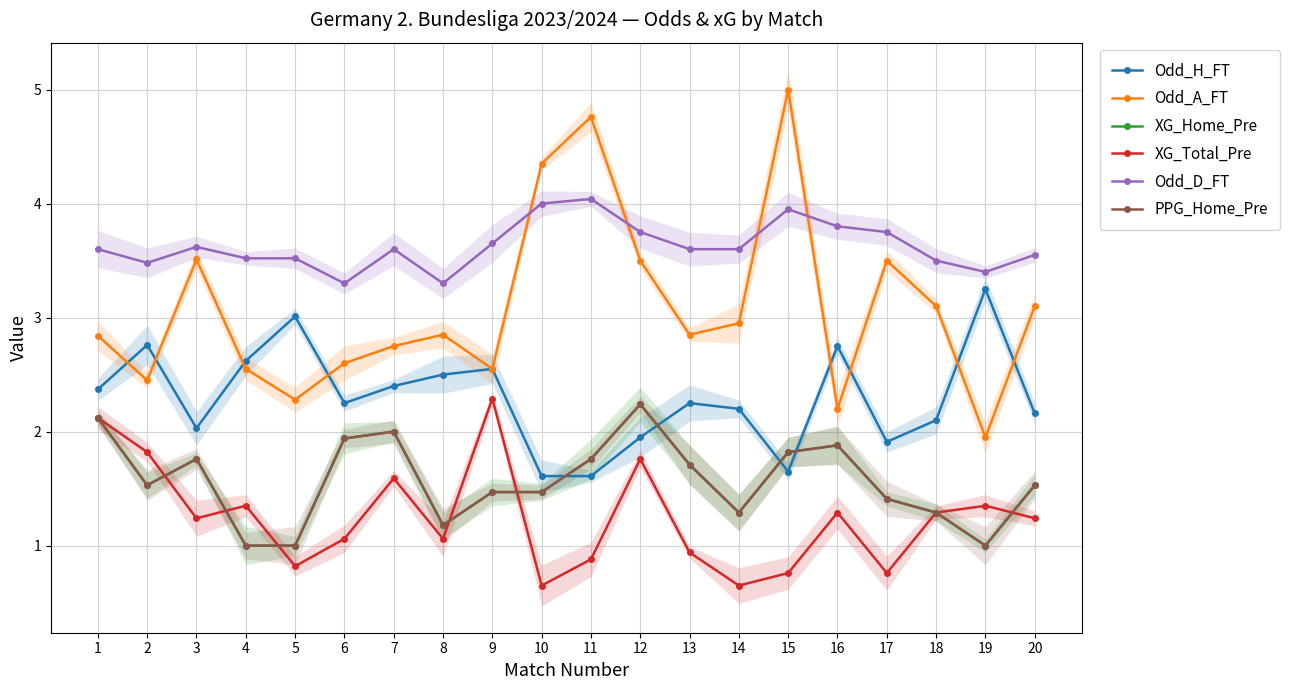

True or false: XG_Total_Pre has a value of 0.4 at 11.

False